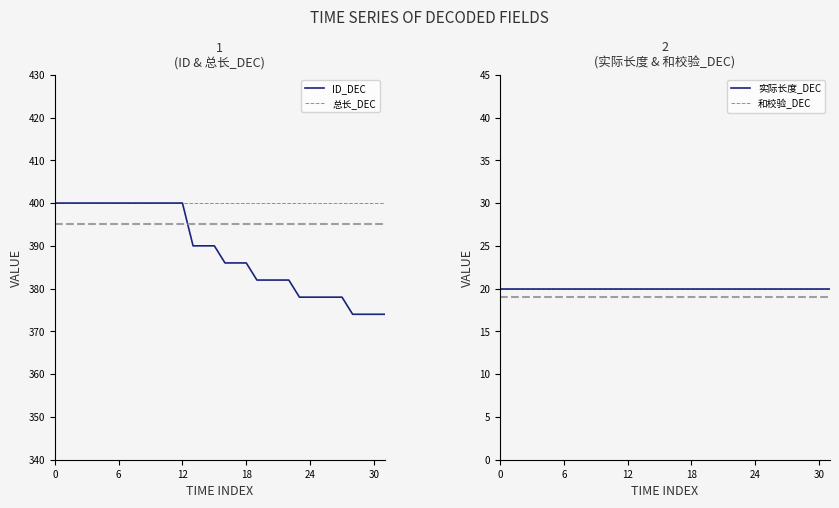

What is the difference between the ID_DEC values at 30 and 24?

4